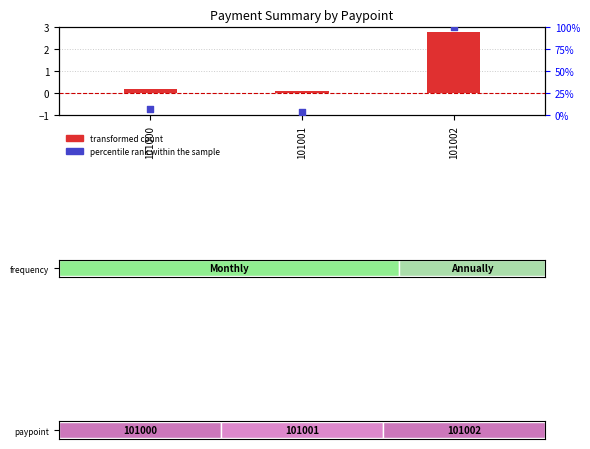

At which category is the sum across all series the highest?

101002